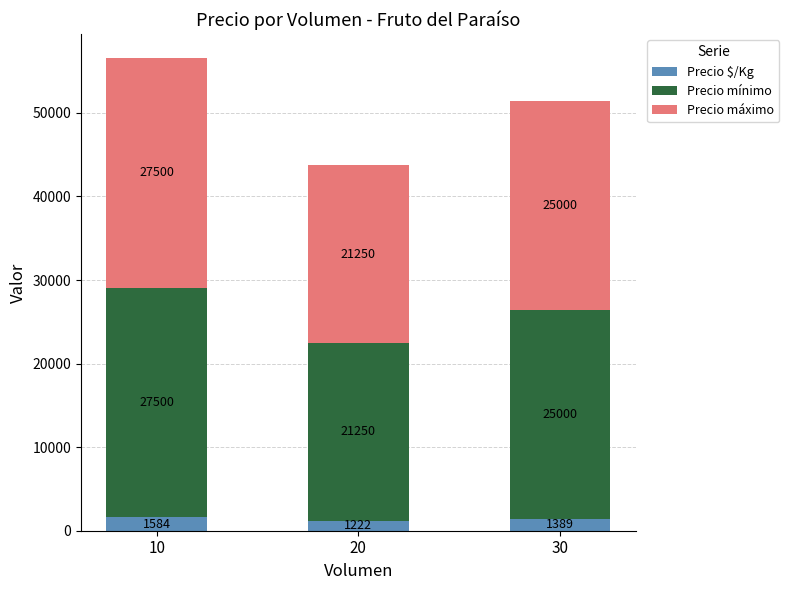

At which label does Precio $/Kg reach its minimum?

20